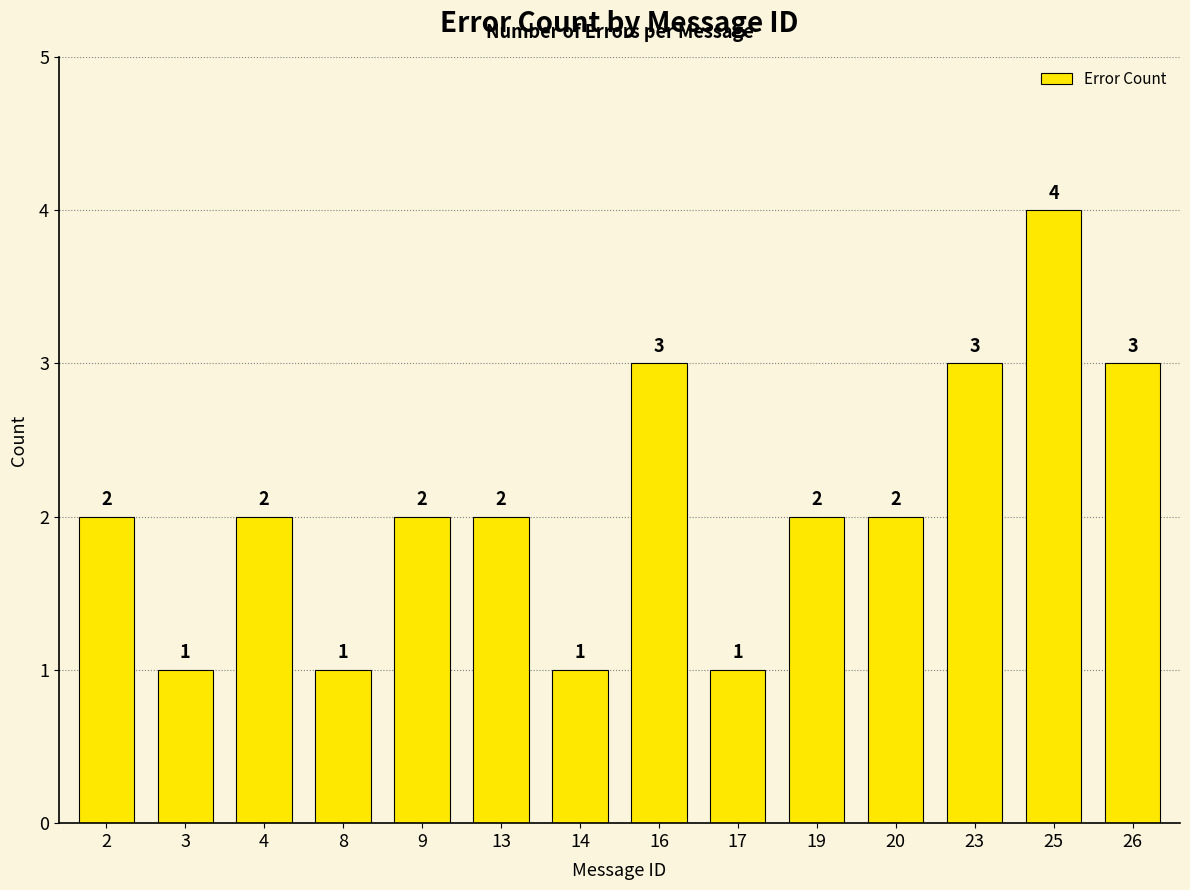

How many values are between 1 and 3?

13